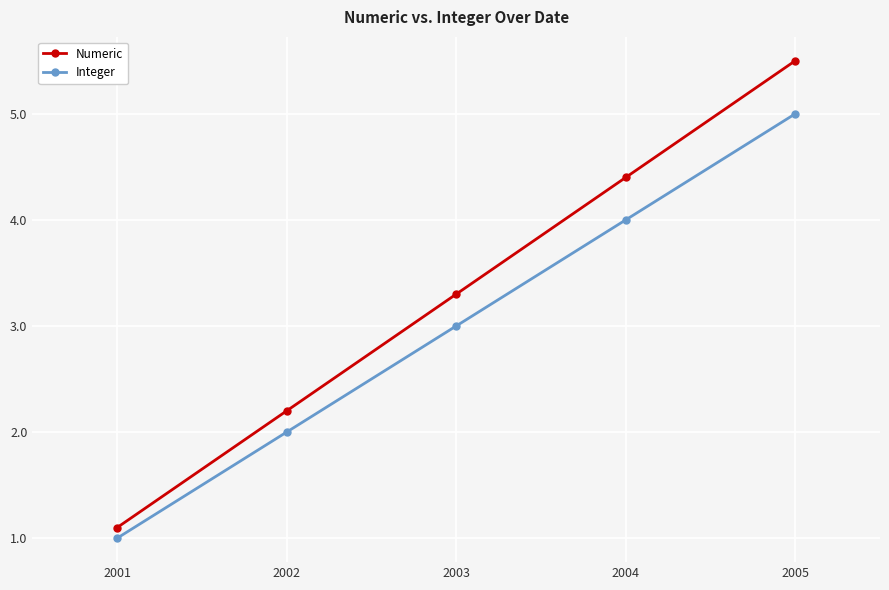

True or false: Integer has a value of 3.2 at 2002.

False